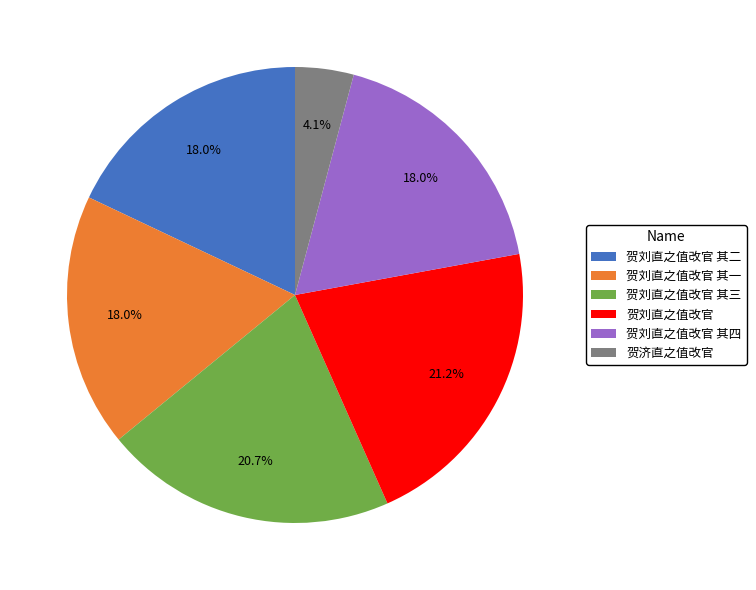

Is there any slice that represents more than half of the pie?

No